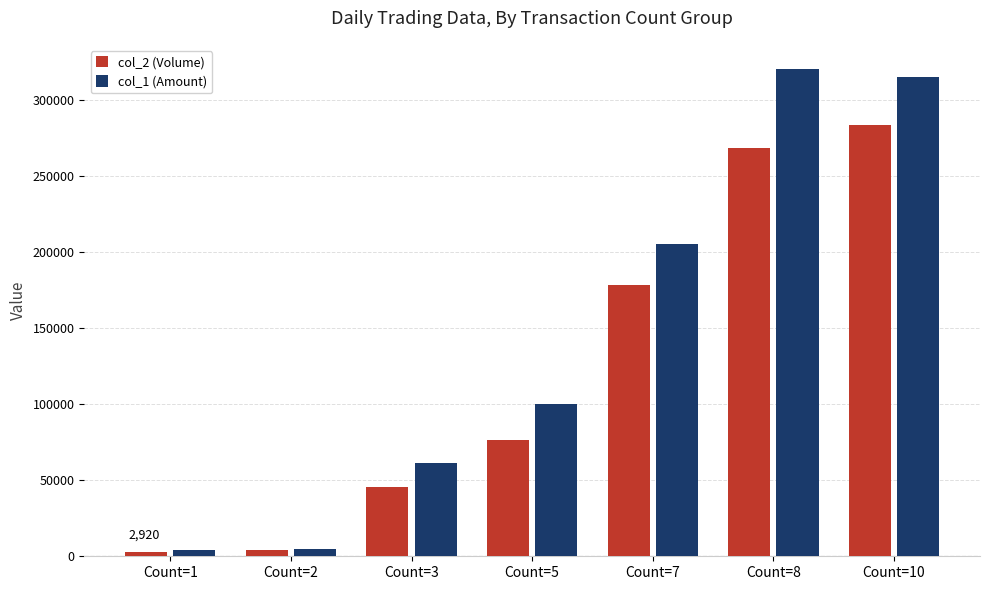

List the series in order of their overall mean, lowest first.

col_2 (Volume), col_1 (Amount)